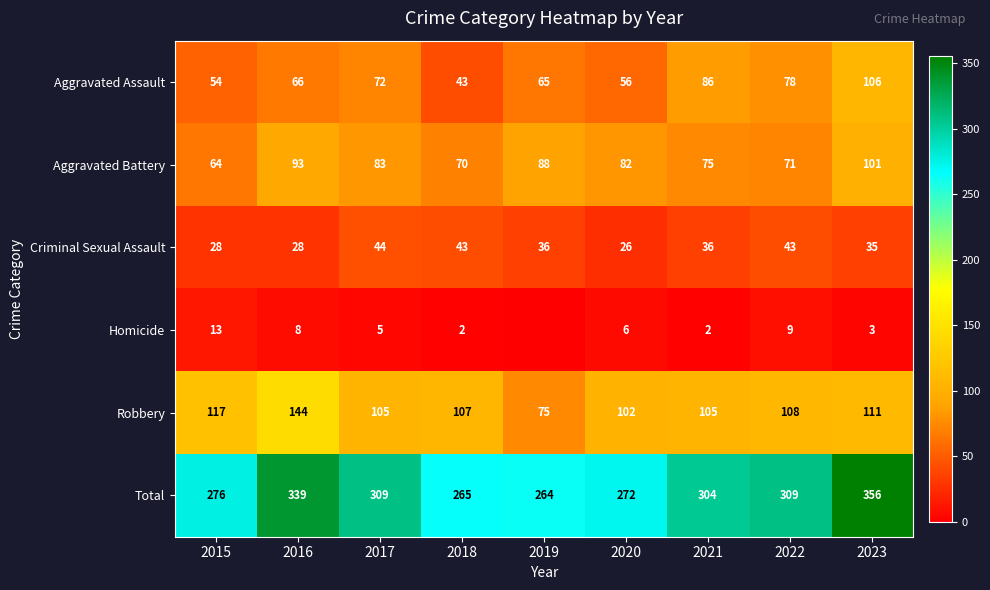

Where does the Aggravated Battery series first go above 82?

2016